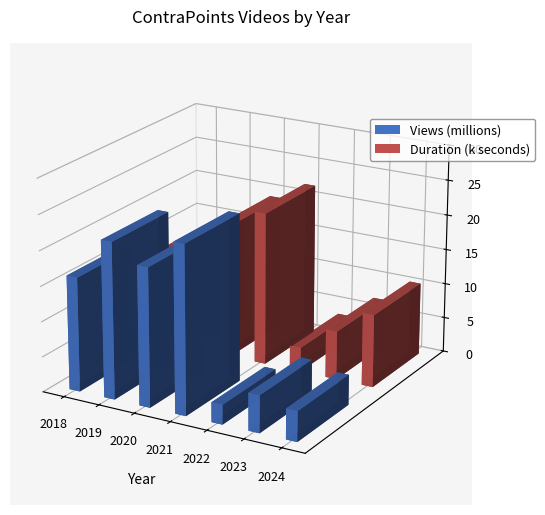

What is the minimum value shown in the chart?

2.8